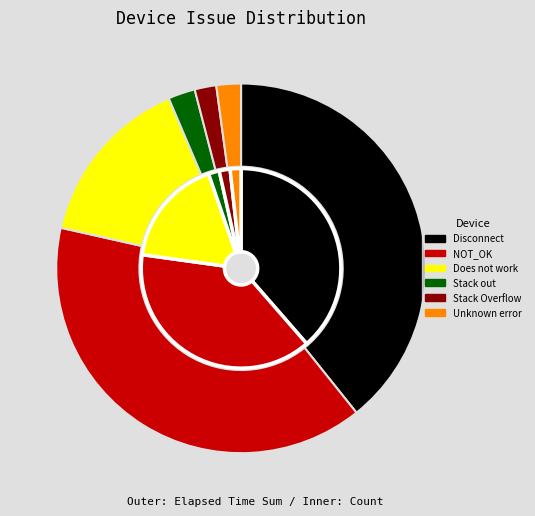

Rank the categories by value from lowest to highest.

Stack Overflow, Unknown error, Stack out, Does not work, Disconnect, NOT_OK